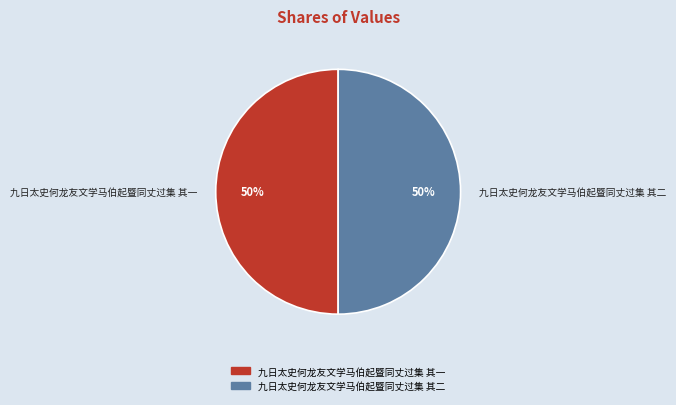

To the nearest percent, what is the average slice percentage?

50%